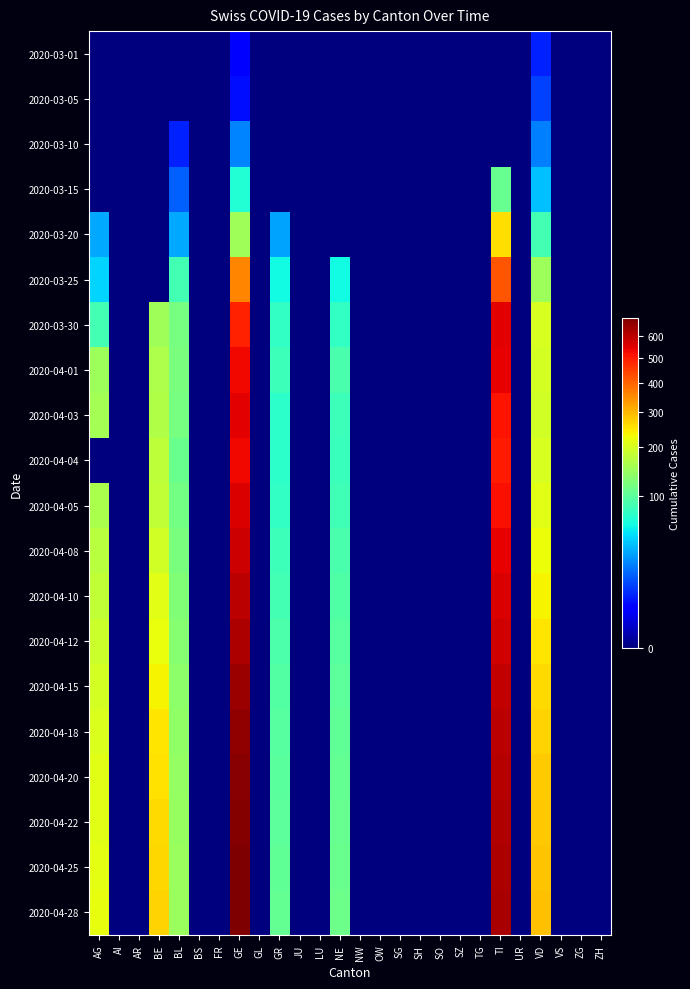

Reading left to right, list all the values displayed in this chart.

2020-03-01: AG=0	AI=0	AR=0	BE=0	BL=0	BS=0	FR=0	GE=3	GL=0	GR=0	JU=0	LU=0	NE=0	NW=0	OW=0	SG=0	SH=0	SO=0	SZ=0	TG=0	TI=0	UR=0	VD=7	VS=0	ZG=0	ZH=0
2020-03-05: AG=0	AI=0	AR=0	BE=0	BL=0	BS=0	FR=0	GE=5	GL=0	GR=0	JU=0	LU=0	NE=0	NW=0	OW=0	SG=0	SH=0	SO=0	SZ=0	TG=0	TI=0	UR=0	VD=11	VS=0	ZG=0	ZH=0
2020-03-10: AG=0	AI=0	AR=0	BE=0	BL=7	BS=0	FR=0	GE=23	GL=0	GR=0	JU=0	LU=0	NE=0	NW=0	OW=0	SG=0	SH=0	SO=0	SZ=0	TG=0	TI=0	UR=0	VD=22	VS=0	ZG=0	ZH=0
2020-03-15: AG=0	AI=0	AR=0	BE=0	BL=16	BS=0	FR=0	GE=66	GL=0	GR=0	JU=0	LU=0	NE=0	NW=0	OW=0	SG=0	SH=0	SO=0	SZ=0	TG=0	TI=108	UR=0	VD=38	VS=0	ZG=0	ZH=0
2020-03-20: AG=31	AI=0	AR=0	BE=0	BL=31	BS=0	FR=0	GE=152	GL=0	GR=30	JU=0	LU=0	NE=0	NW=0	OW=0	SG=0	SH=0	SO=0	SZ=0	TG=0	TI=259	UR=0	VD=84	VS=0	ZG=0	ZH=0
2020-03-25: AG=45	AI=0	AR=0	BE=0	BL=84	BS=0	FR=0	GE=356	GL=0	GR=59	JU=0	LU=0	NE=58	NW=0	OW=0	SG=0	SH=0	SO=0	SZ=0	TG=0	TI=418	UR=0	VD=148	VS=0	ZG=0	ZH=0
2020-03-30: AG=85	AI=0	AR=0	BE=150	BL=119	BS=0	FR=0	GE=493	GL=0	GR=76	JU=0	LU=0	NE=75	NW=0	OW=0	SG=0	SH=0	SO=0	SZ=0	TG=0	TI=551	UR=0	VD=202	VS=0	ZG=0	ZH=0
2020-04-01: AG=148	AI=0	AR=0	BE=162	BL=120	BS=0	FR=0	GE=528	GL=0	GR=81	JU=0	LU=0	NE=88	NW=0	OW=0	SG=0	SH=0	SO=0	SZ=0	TG=0	TI=544	UR=0	VD=198	VS=0	ZG=0	ZH=0
2020-04-03: AG=153	AI=0	AR=0	BE=165	BL=118	BS=0	FR=0	GE=547	GL=0	GR=71	JU=0	LU=0	NE=81	NW=0	OW=0	SG=0	SH=0	SO=0	SZ=0	TG=0	TI=512	UR=0	VD=196	VS=0	ZG=0	ZH=0
2020-04-04: AG=0	AI=0	AR=0	BE=176	BL=109	BS=0	FR=0	GE=533	GL=0	GR=72	JU=0	LU=0	NE=78	NW=0	OW=0	SG=0	SH=0	SO=0	SZ=0	TG=0	TI=502	UR=0	VD=201	VS=0	ZG=0	ZH=0
2020-04-05: AG=160	AI=0	AR=0	BE=180	BL=115	BS=0	FR=0	GE=560	GL=0	GR=75	JU=0	LU=0	NE=82	NW=0	OW=0	SG=0	SH=0	SO=0	SZ=0	TG=0	TI=520	UR=0	VD=210	VS=0	ZG=0	ZH=0
2020-04-08: AG=170	AI=0	AR=0	BE=195	BL=120	BS=0	FR=0	GE=580	GL=0	GR=80	JU=0	LU=0	NE=88	NW=0	OW=0	SG=0	SH=0	SO=0	SZ=0	TG=0	TI=540	UR=0	VD=225	VS=0	ZG=0	ZH=0
2020-04-10: AG=180	AI=0	AR=0	BE=210	BL=125	BS=0	FR=0	GE=600	GL=0	GR=85	JU=0	LU=0	NE=92	NW=0	OW=0	SG=0	SH=0	SO=0	SZ=0	TG=0	TI=560	UR=0	VD=235	VS=0	ZG=0	ZH=0
2020-04-12: AG=190	AI=0	AR=0	BE=220	BL=130	BS=0	FR=0	GE=620	GL=0	GR=90	JU=0	LU=0	NE=96	NW=0	OW=0	SG=0	SH=0	SO=0	SZ=0	TG=0	TI=575	UR=0	VD=248	VS=0	ZG=0	ZH=0
2020-04-15: AG=200	AI=0	AR=0	BE=235	BL=135	BS=0	FR=0	GE=645	GL=0	GR=94	JU=0	LU=0	NE=100	NW=0	OW=0	SG=0	SH=0	SO=0	SZ=0	TG=0	TI=590	UR=0	VD=260	VS=0	ZG=0	ZH=0
2020-04-18: AG=205	AI=0	AR=0	BE=248	BL=138	BS=0	FR=0	GE=660	GL=0	GR=97	JU=0	LU=0	NE=103	NW=0	OW=0	SG=0	SH=0	SO=0	SZ=0	TG=0	TI=600	UR=0	VD=270	VS=0	ZG=0	ZH=0
2020-04-20: AG=210	AI=0	AR=0	BE=255	BL=140	BS=0	FR=0	GE=670	GL=0	GR=99	JU=0	LU=0	NE=105	NW=0	OW=0	SG=0	SH=0	SO=0	SZ=0	TG=0	TI=610	UR=0	VD=275	VS=0	ZG=0	ZH=0
2020-04-22: AG=212	AI=0	AR=0	BE=260	BL=142	BS=0	FR=0	GE=678	GL=0	GR=101	JU=0	LU=0	NE=107	NW=0	OW=0	SG=0	SH=0	SO=0	SZ=0	TG=0	TI=615	UR=0	VD=280	VS=0	ZG=0	ZH=0
2020-04-25: AG=215	AI=0	AR=0	BE=265	BL=145	BS=0	FR=0	GE=685	GL=0	GR=103	JU=0	LU=0	NE=109	NW=0	OW=0	SG=0	SH=0	SO=0	SZ=0	TG=0	TI=620	UR=0	VD=285	VS=0	ZG=0	ZH=0
2020-04-28: AG=218	AI=0	AR=0	BE=268	BL=147	BS=0	FR=0	GE=690	GL=0	GR=105	JU=0	LU=0	NE=111	NW=0	OW=0	SG=0	SH=0	SO=0	SZ=0	TG=0	TI=625	UR=0	VD=290	VS=0	ZG=0	ZH=0